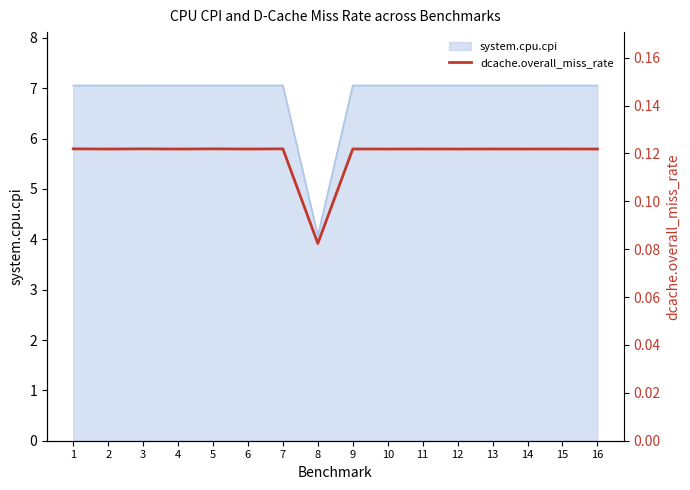

Reading left to right, what are all the values shown in this chart?

0.1	0.1	0.1	0.1	0.1	0.1	0.1	0.1	0.1	0.1	0.1	0.1	0.1	0.1	0.1	0.1